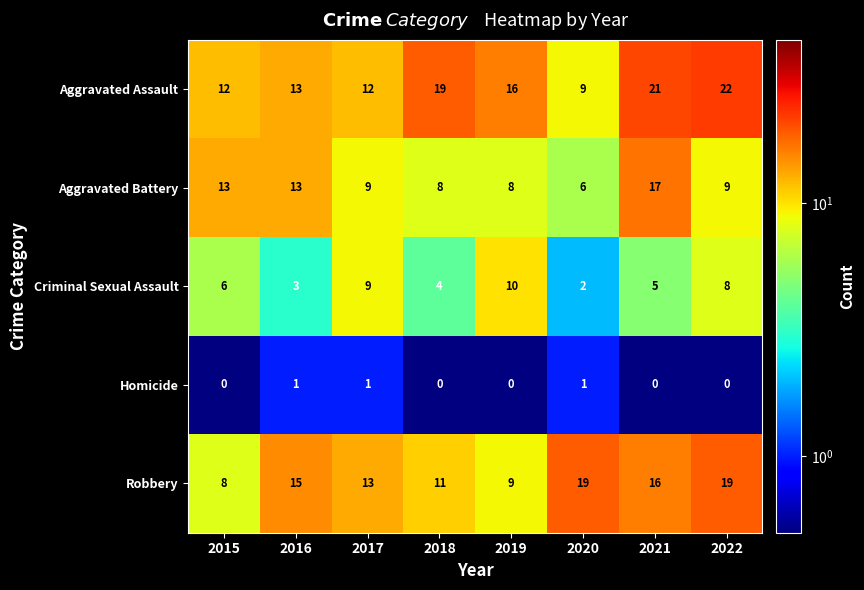

At which label is Aggravated Assault closest to 15?

2019